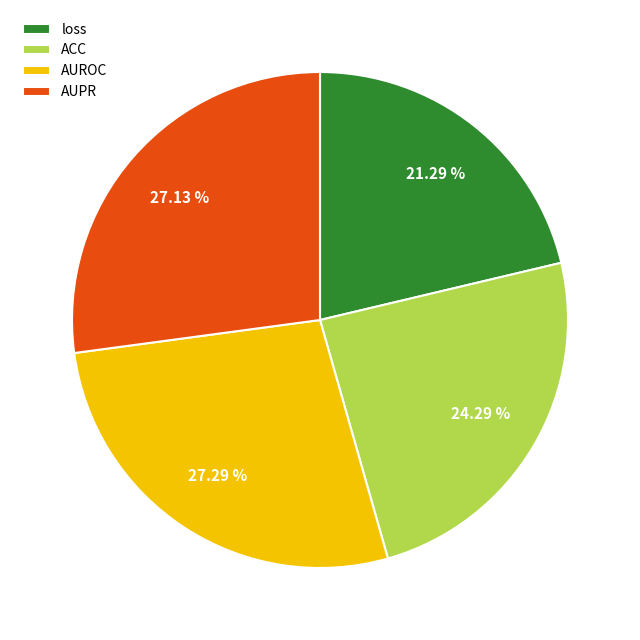

Is AUPR the majority of the pie?

No